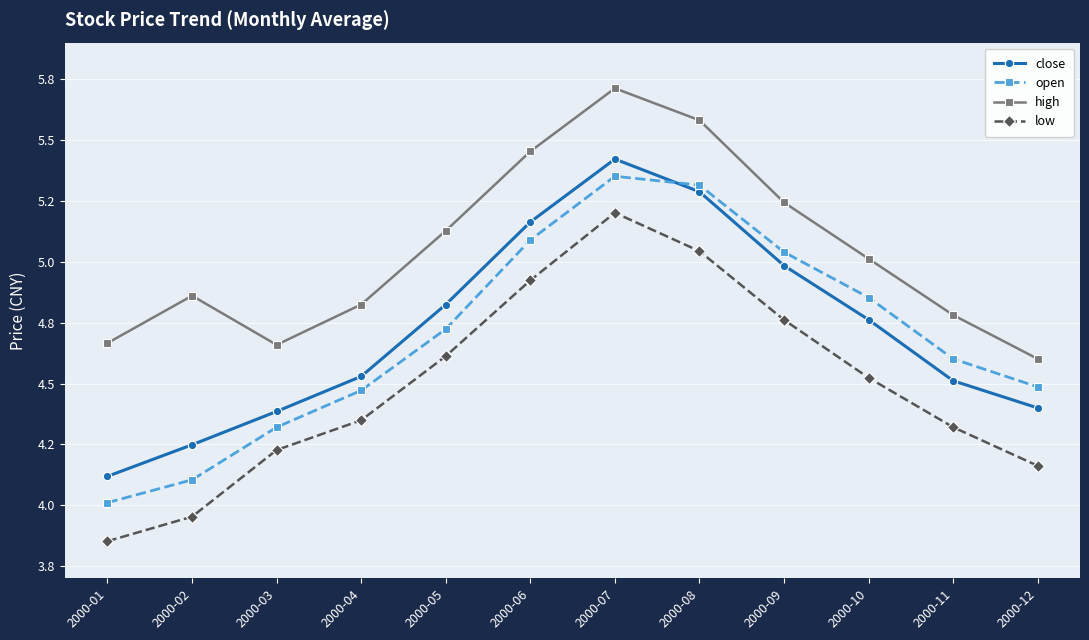

What is the spread (max minus min) of values at 2000-10?

0.5